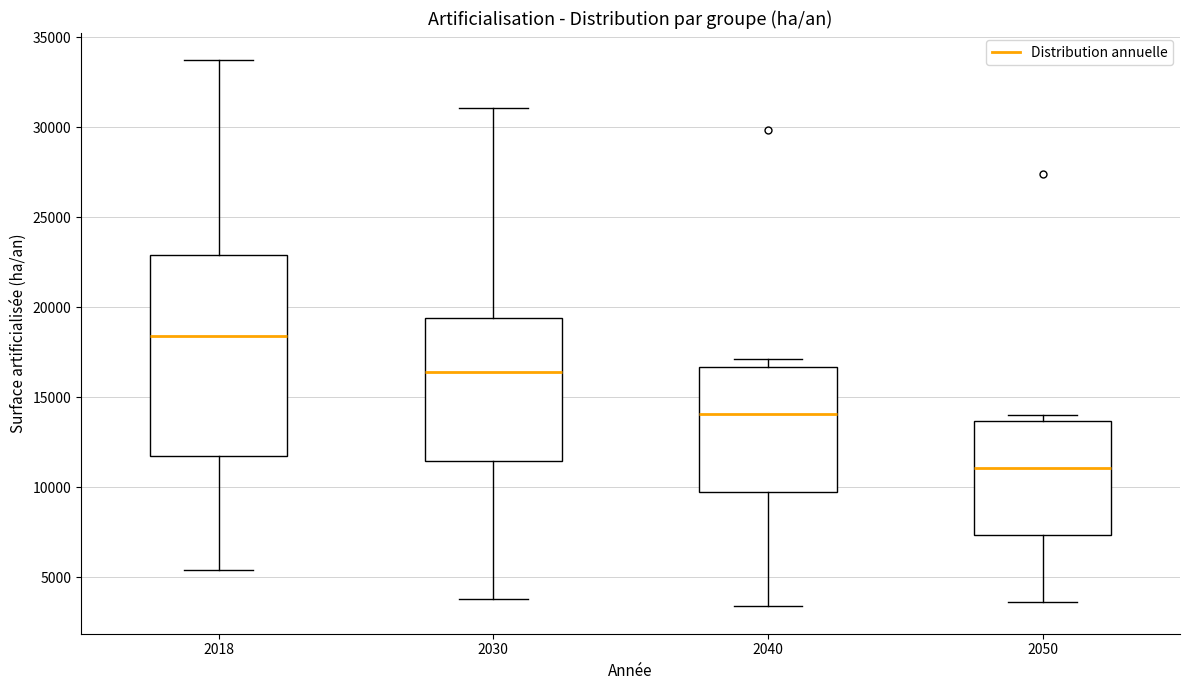

Which box has the lowest median line?

2050